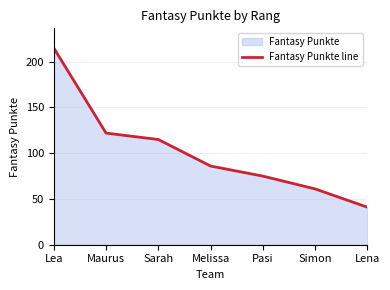

List the labels in order of value, largest first.

Lea, Maurus, Sarah, Melissa, Pasi, Simon, Lena